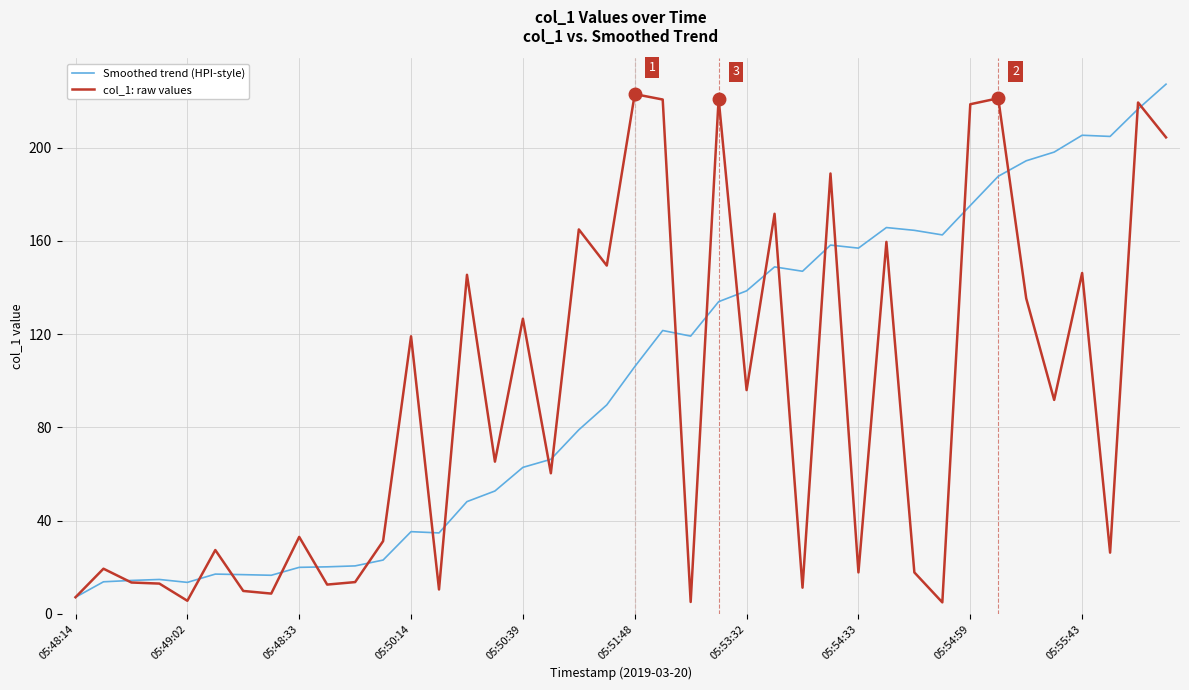

What is the minimum value for Smoothed trend (HPI-style)?

7.1